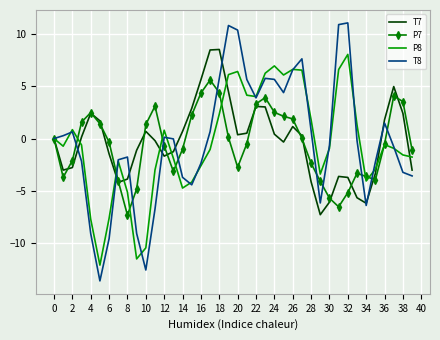

Which series has the widest spread of values?

T8